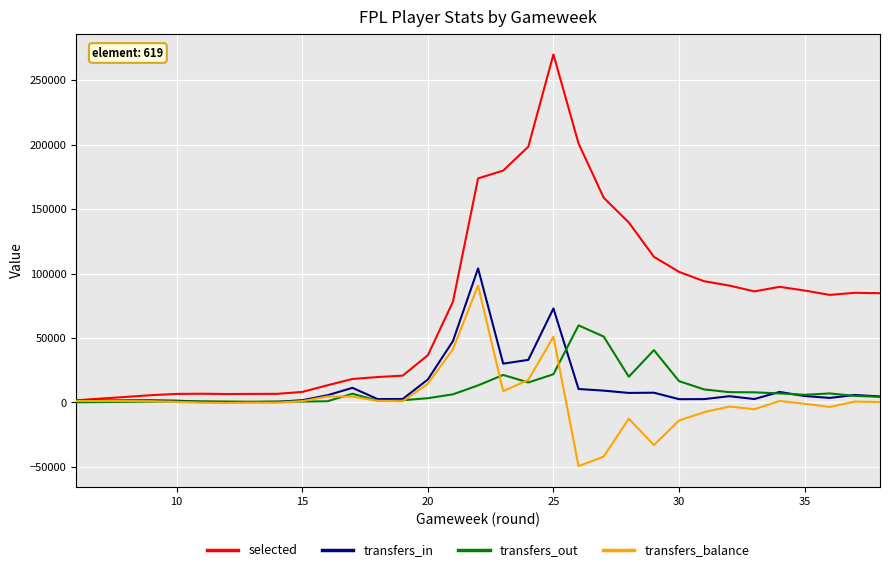

Which series has the largest range (max minus min)?

selected